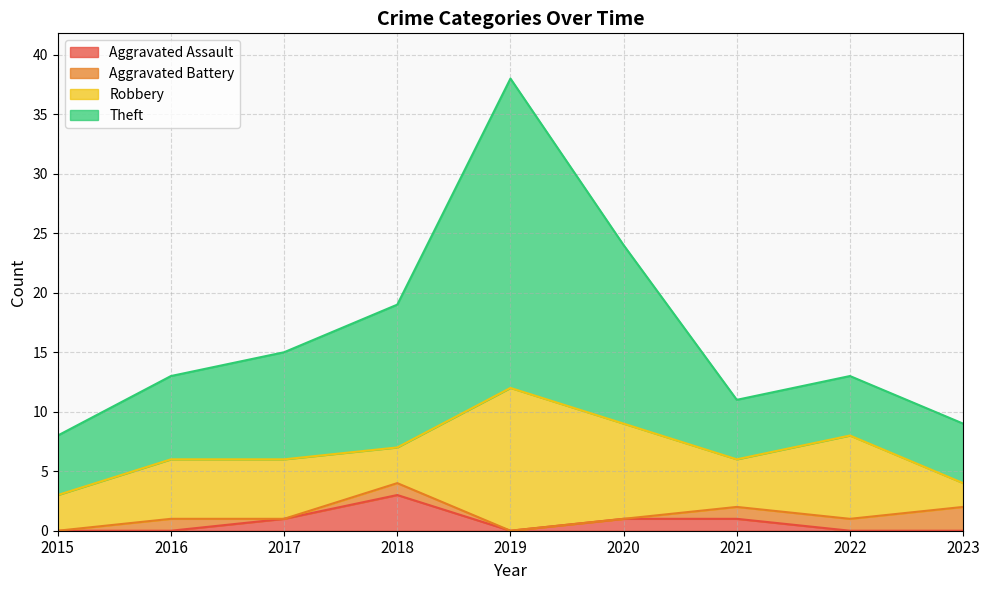

Rank the categories by Aggravated Assault value from lowest to highest.

2015, 2016, 2019, 2022, 2023, 2017, 2020, 2021, 2018